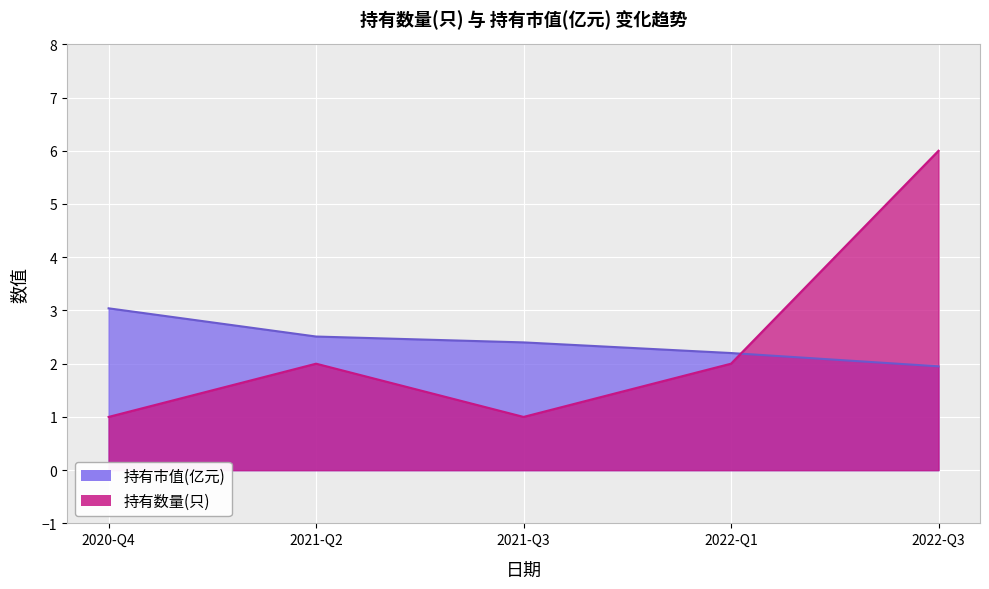

Reading left to right, extract all data points from this chart.

持有市值(亿元): 2020-Q4=3.0	2021-Q2=2.5	2021-Q3=2.4	2022-Q1=2.2	2022-Q3=1.9
持有数量(只): 2020-Q4=1.0	2021-Q2=2.0	2021-Q3=1.0	2022-Q1=2.0	2022-Q3=6.0